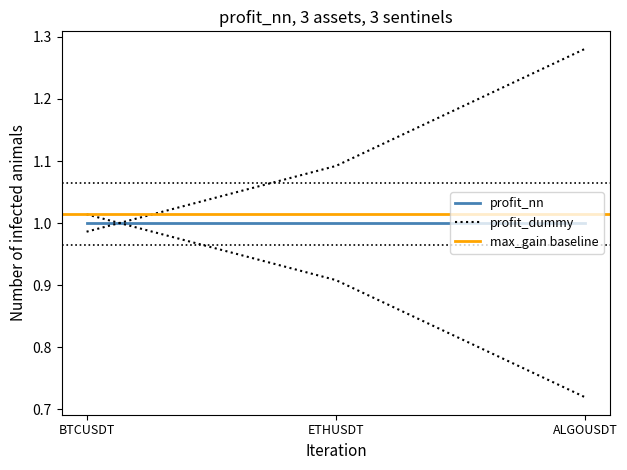

Which series has the largest range (max minus min)?

profit_dummy